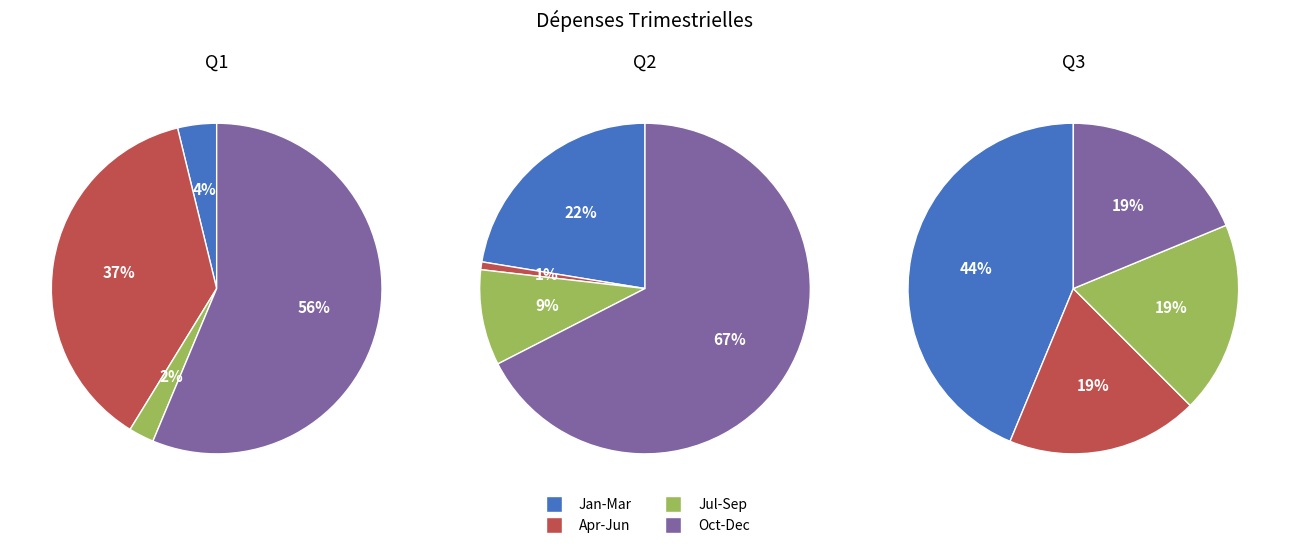

Is it true that 6 is 1% of the pie?

False